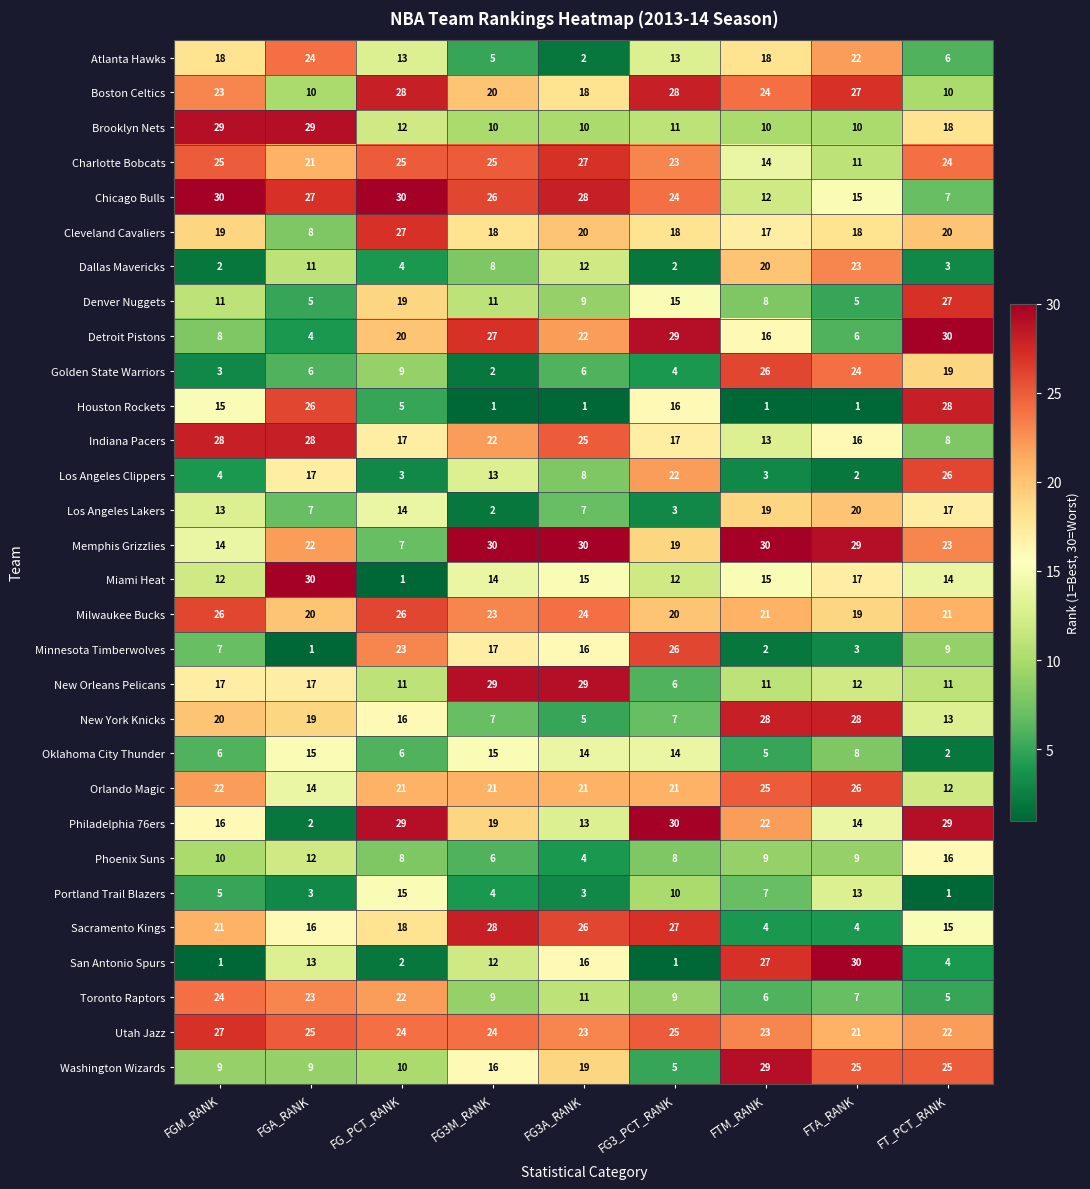

True or false: Washington Wizards has a value of 5 at FG3_PCT_RANK.

True